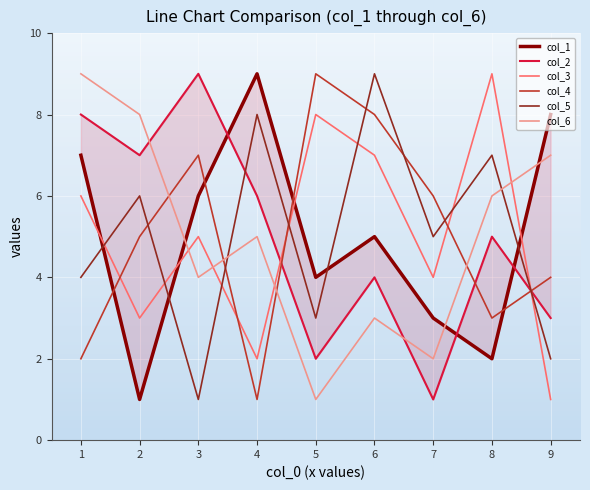

Count the number of data series in this chart.

6